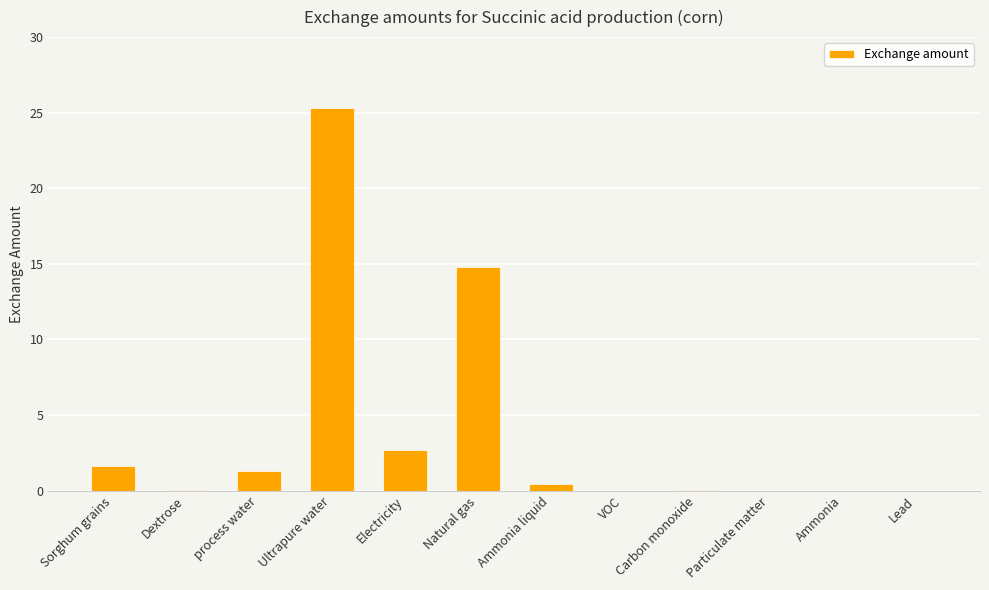

How many categories are shown in the chart?

12